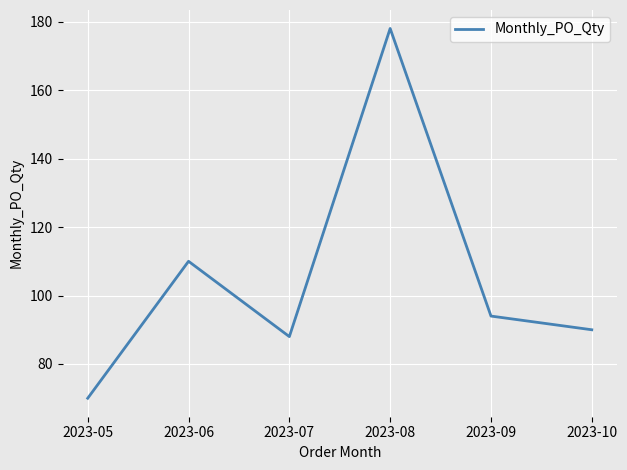

List the labels in order of value, largest first.

2023-08, 2023-06, 2023-09, 2023-10, 2023-07, 2023-05